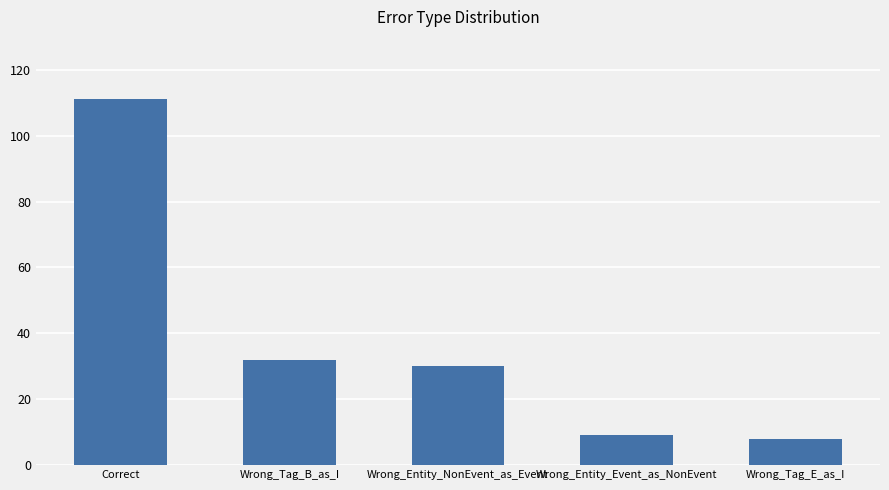

What is the difference between the second highest and second lowest values?

23